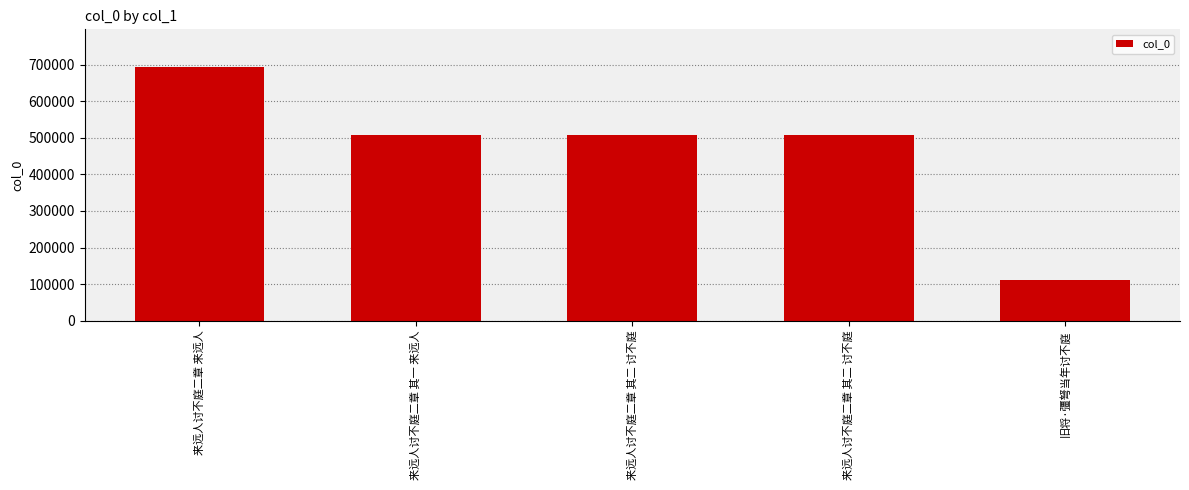

How many bars are there in total?

5